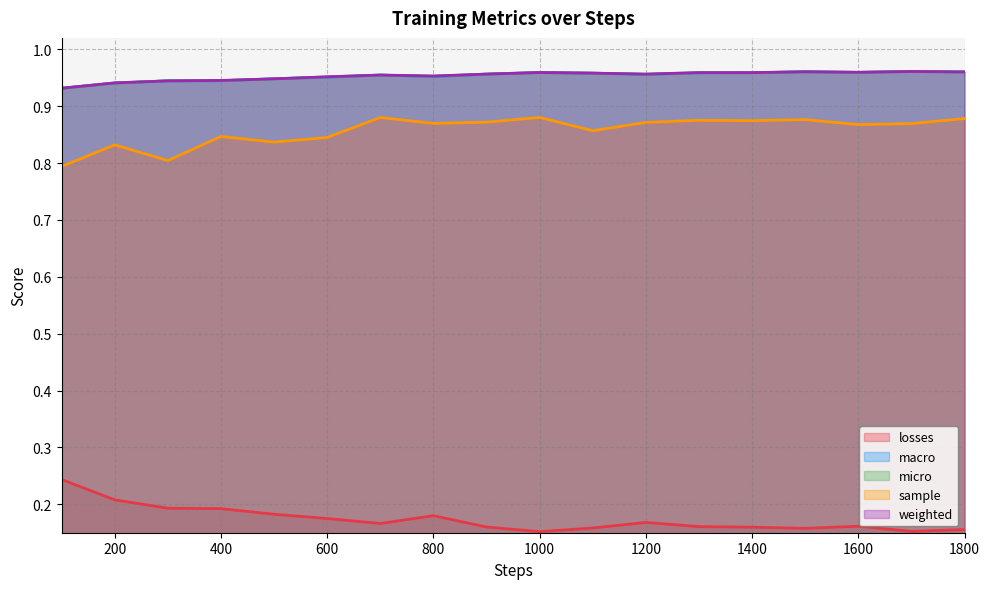

At which category does the chart reach its peak across all series?

1700